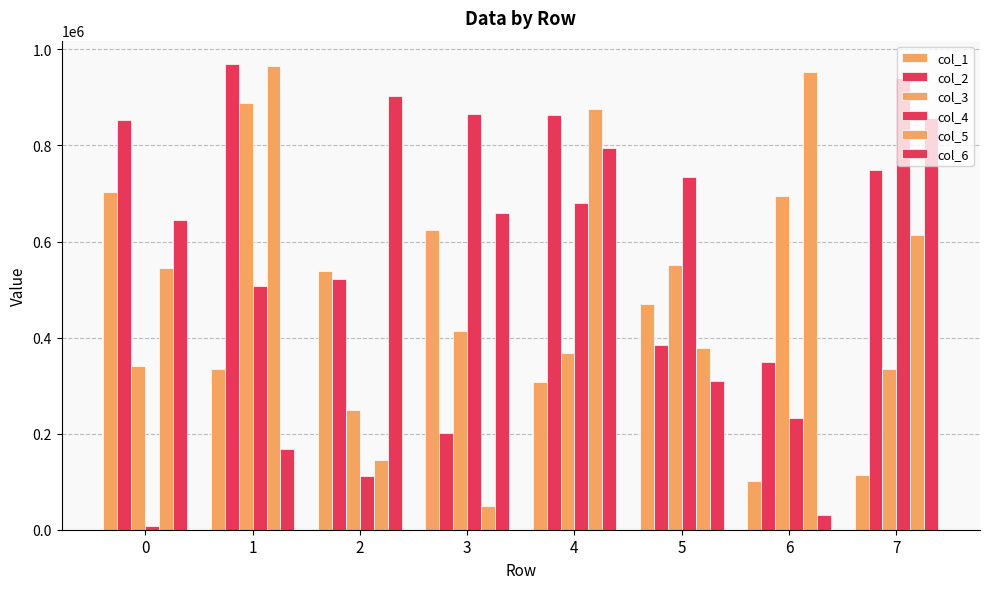

What is the smallest value displayed?

7086